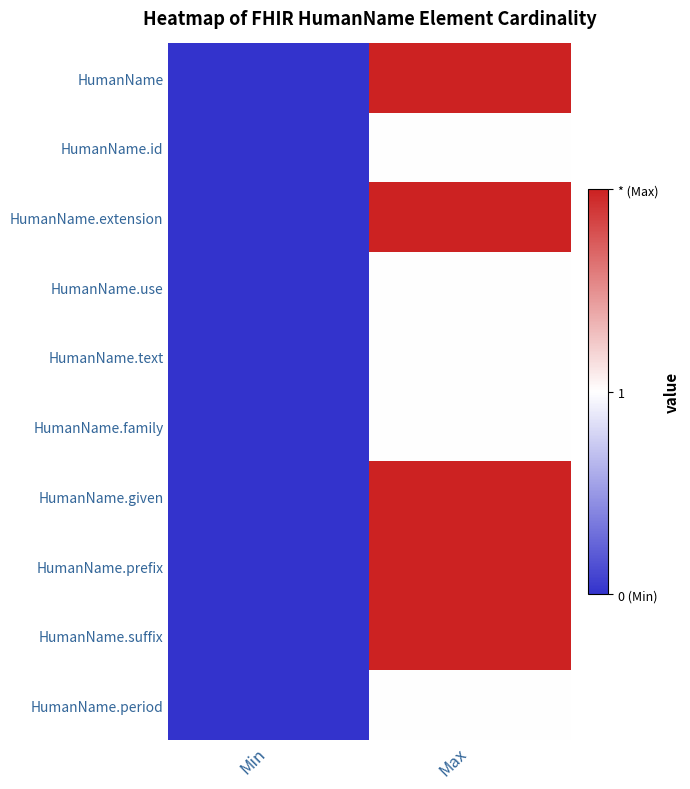

Between Max and Min, which is larger?

Max